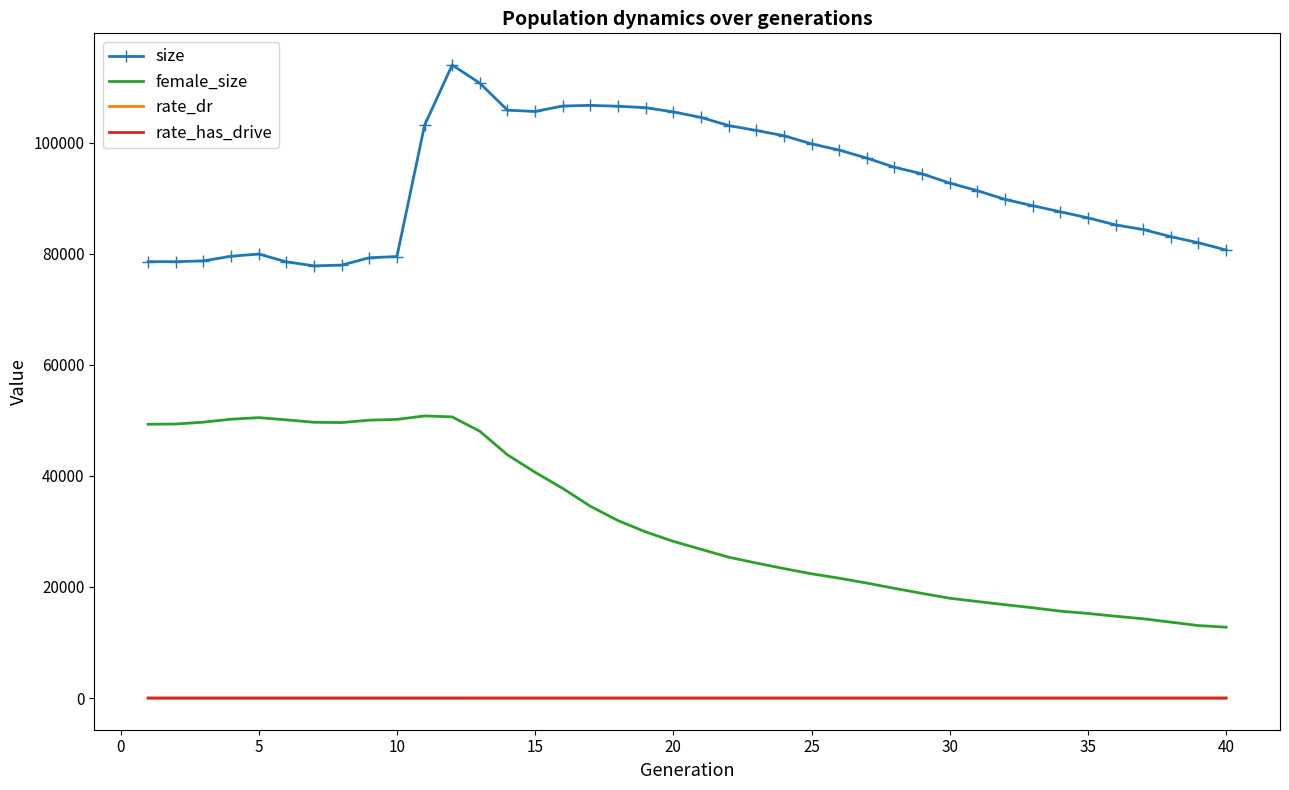

What is the maximum value for size?

113983.0